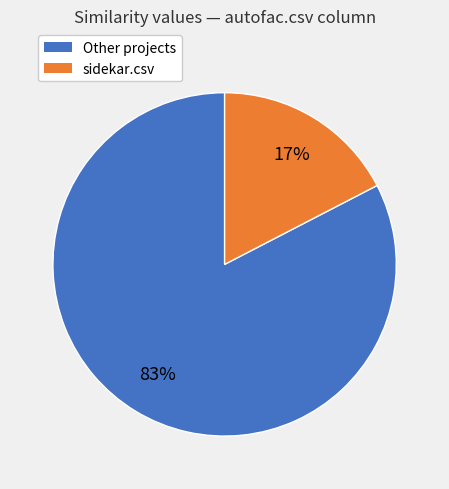

To the nearest percent, what is the average slice percentage?

50%